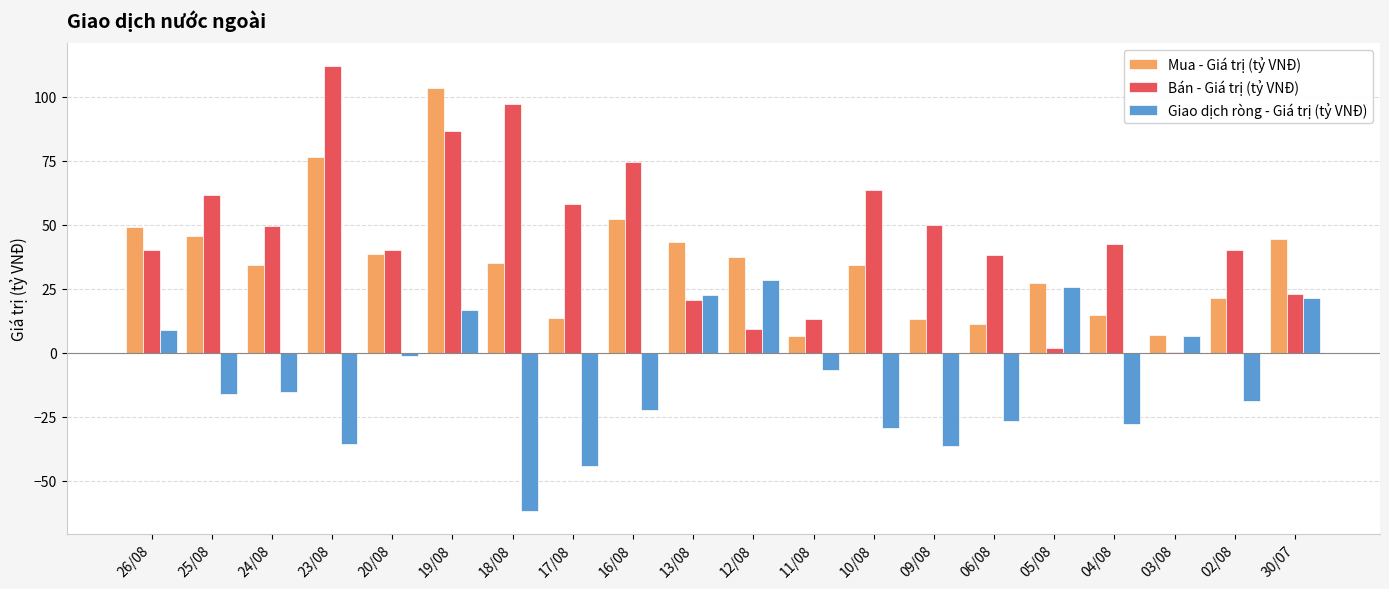

The value of Giao dịch ròng - Giá trị (tỷ VNĐ) at 06/08 is -45.9. True or false?

False